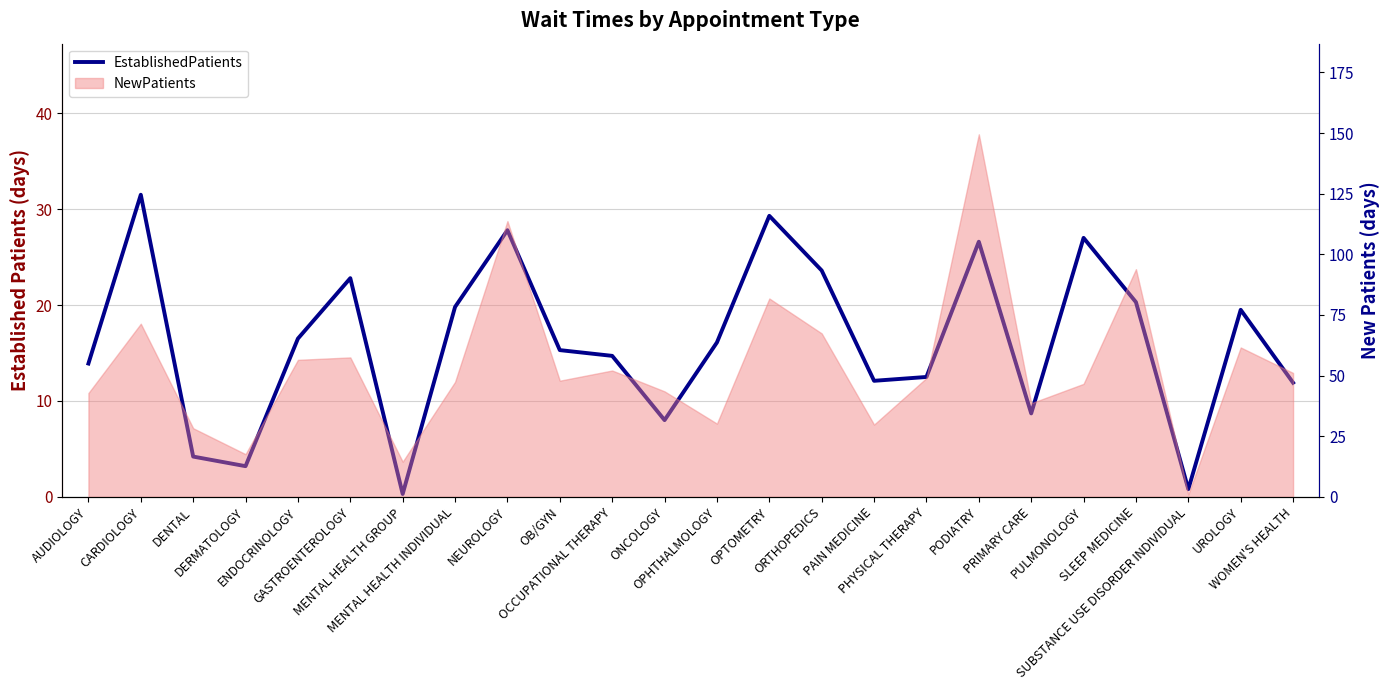

Where does the data first go above 16?

CARDIOLOGY